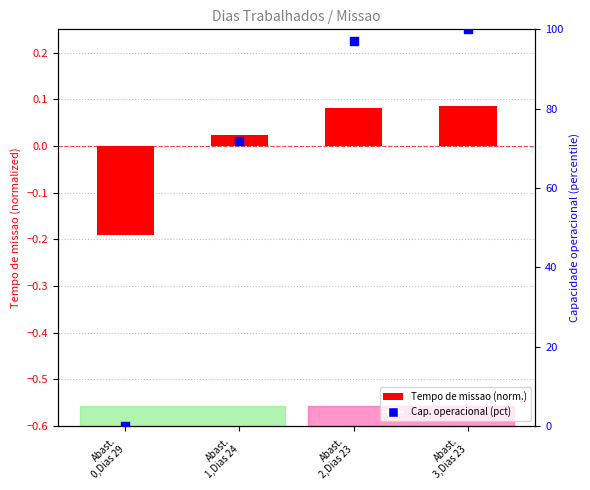

What is the change in value from Abast.
2,Dias 23 to Abast.
3,Dias 23?

+2.9